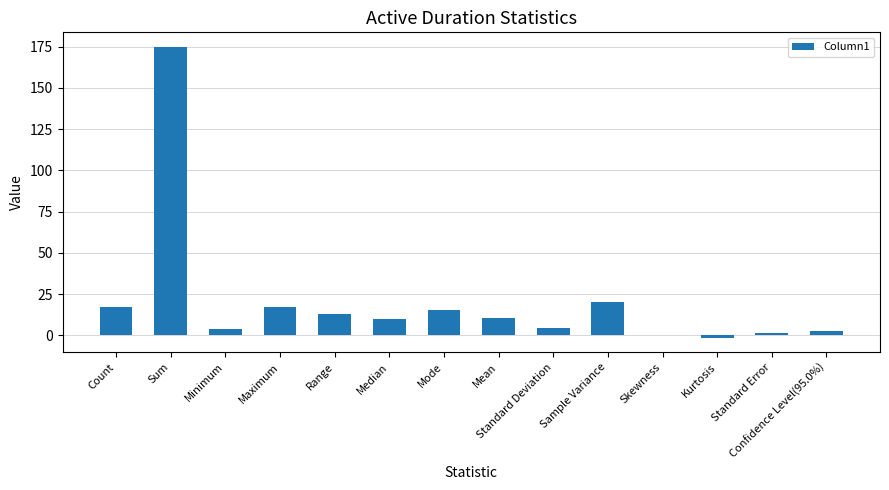

Read the value at Maximum.

17.0